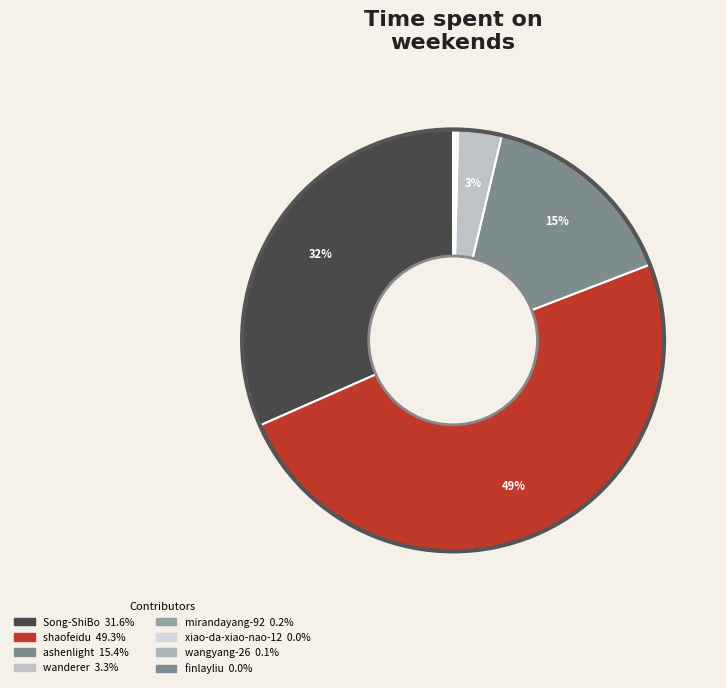

Count the number of slices in the pie.

8